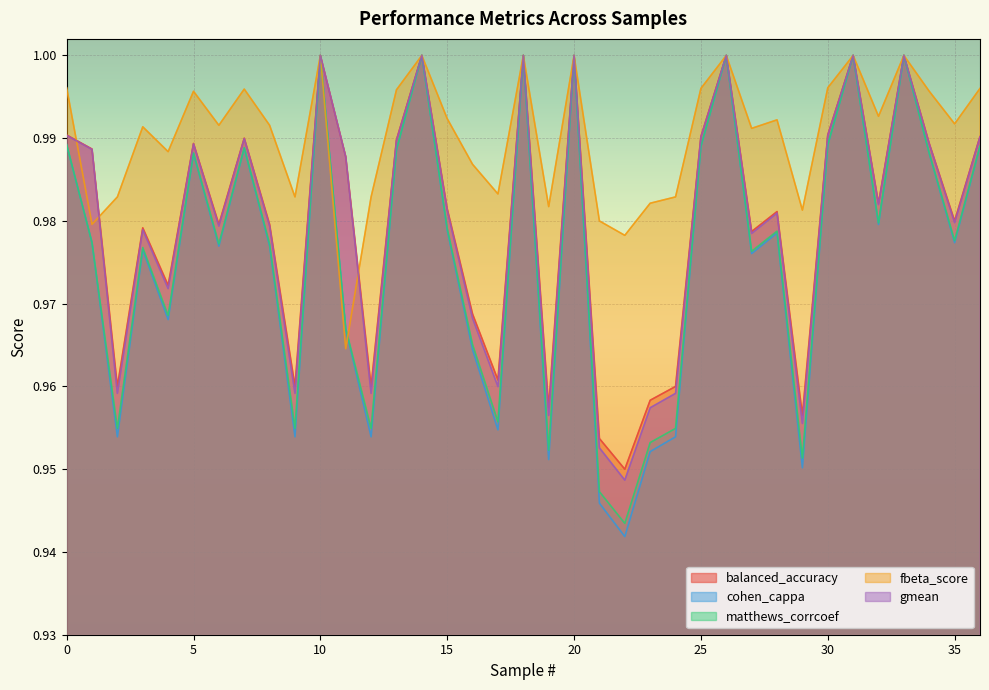

Which series changed the most between 4 and 28?

cohen_cappa